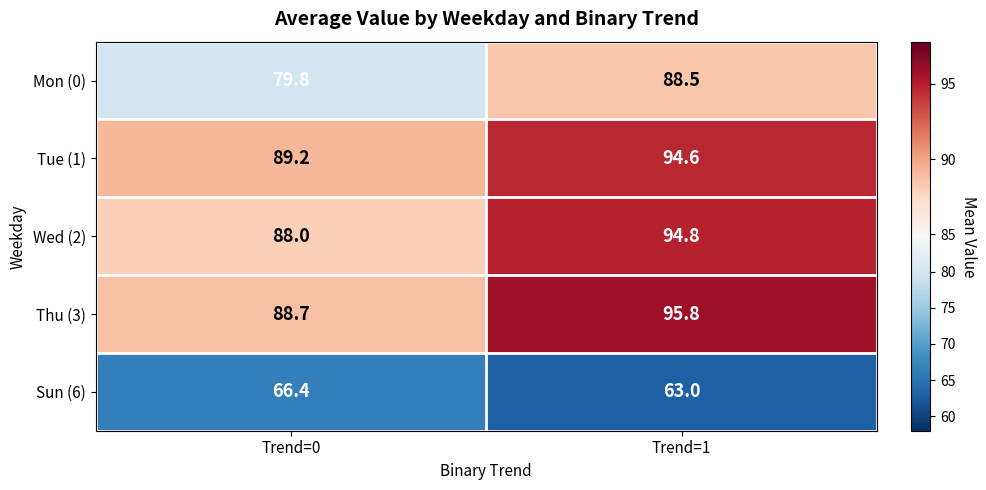

Which series has the largest range (max minus min)?

Mon (0)